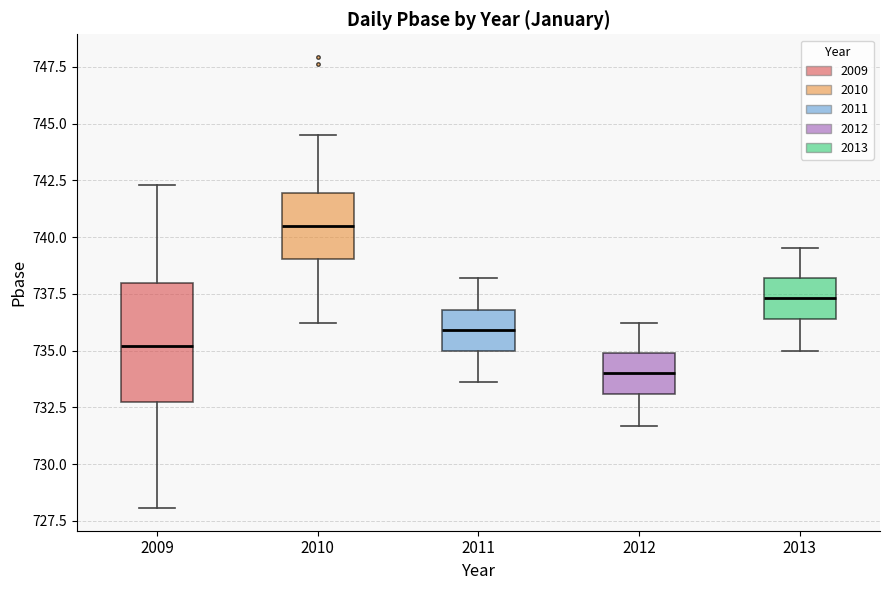

Which box is the tallest, from its lower edge to its upper edge?

2009